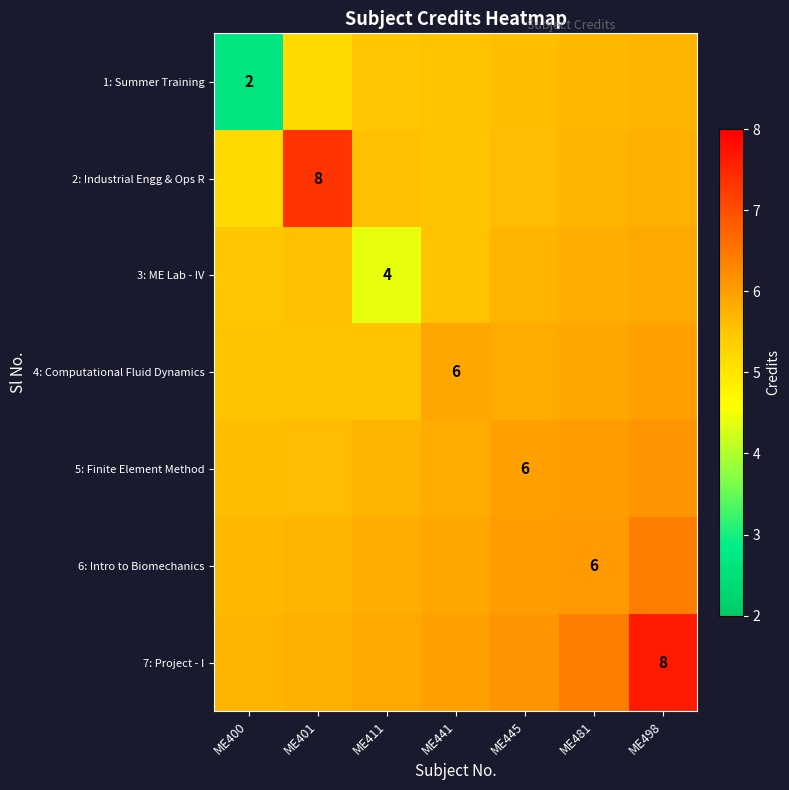

What is the total value across all series at ME498?

43.6